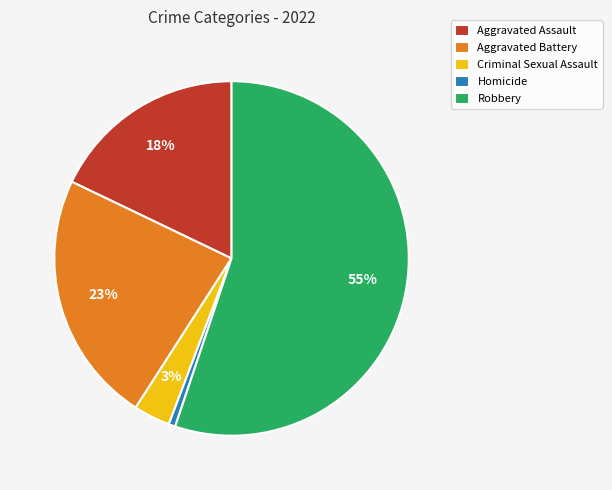

To the nearest percent, what portion does Aggravated Assault represent?

18%